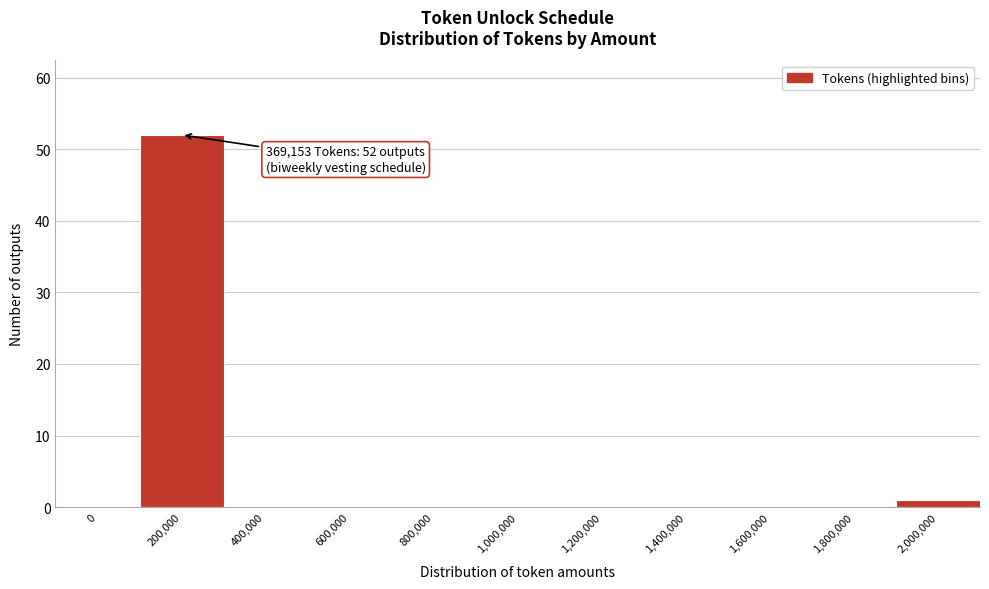

Reading right to left, extract all data points from this chart.

2,000,000=1	1,800,000=0	1,600,000=0	1,400,000=0	1,200,000=0	1,000,000=0	800,000=0	600,000=0	400,000=0	200,000=52	0=0